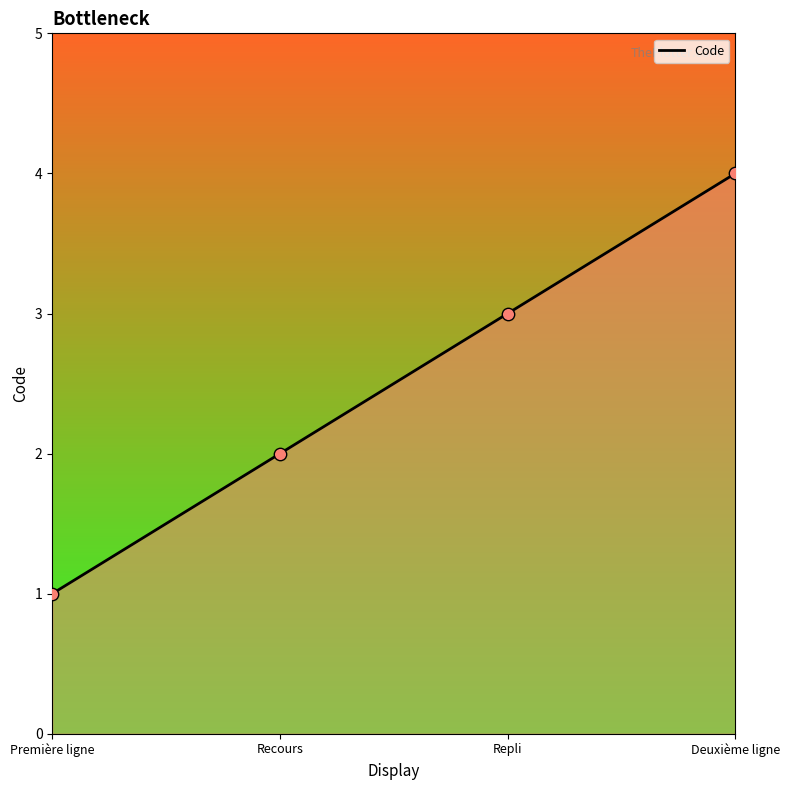

What is the ratio of the value at Recours to the value at Repli?

0.7